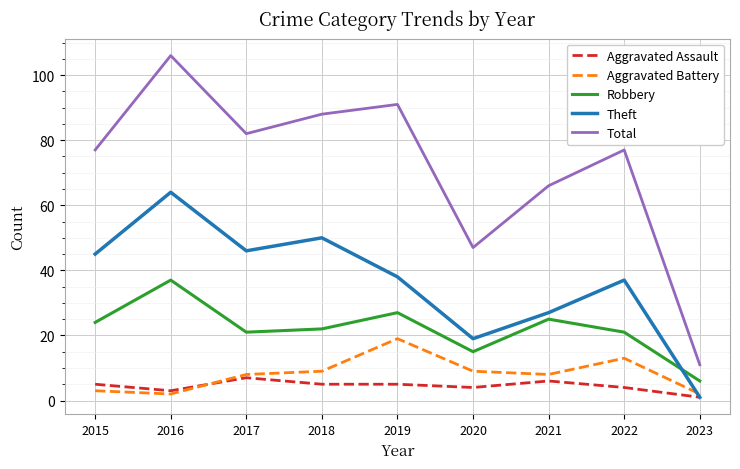

What is the maximum value for Aggravated Assault?

7